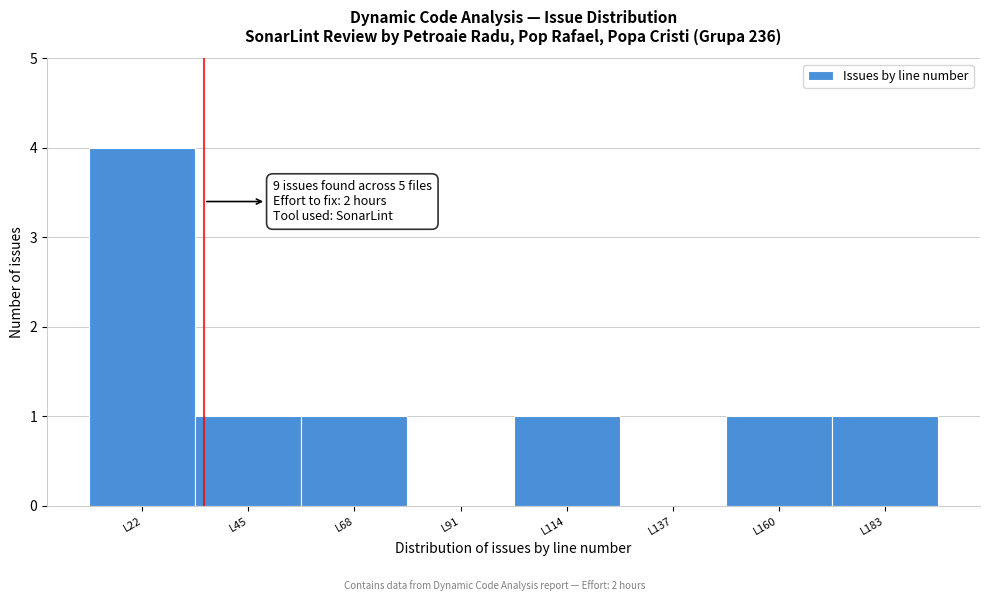

Reading left to right, extract all data points from this chart.

L22=4	L45=1	L68=1	L91=0	L114=1	L137=0	L160=1	L183=1